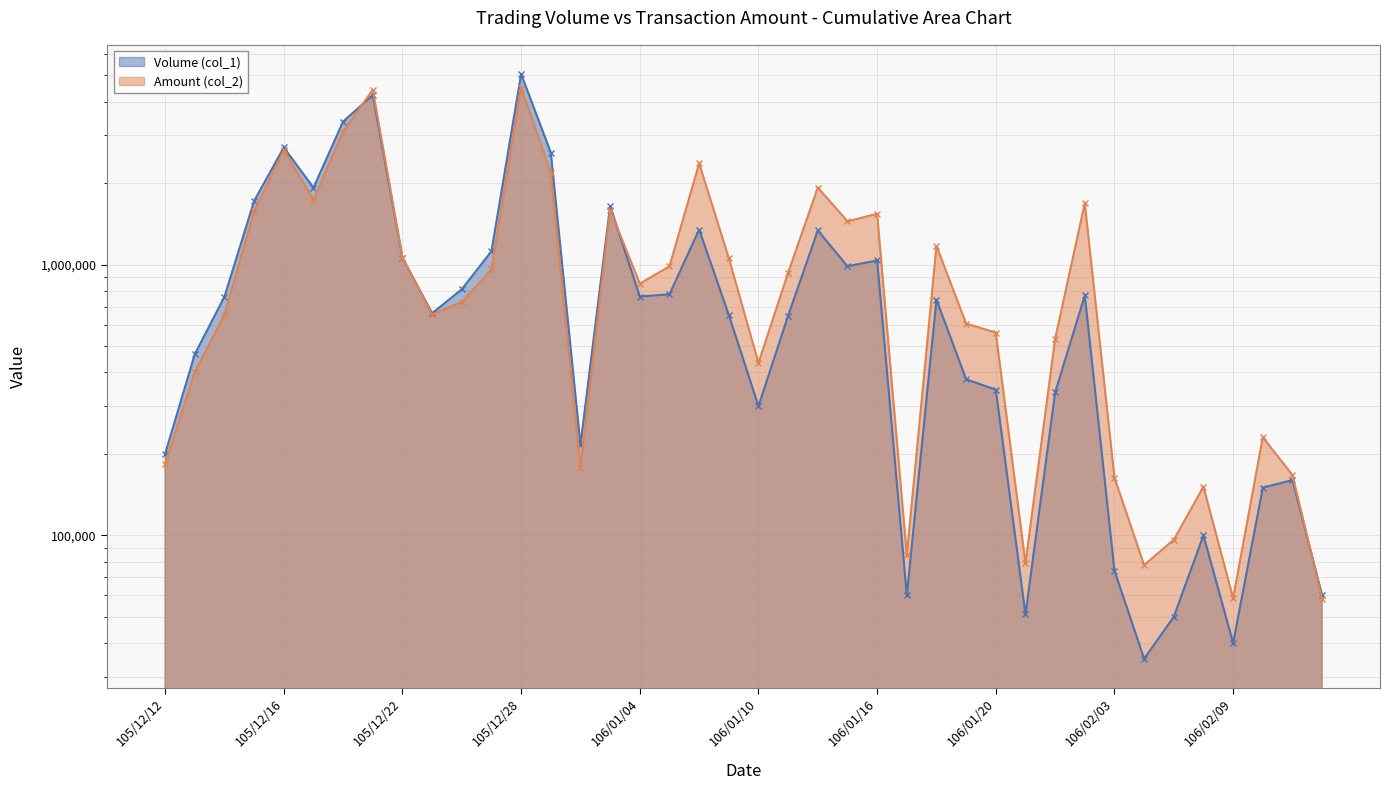

How many intersections are there between Amount (col_2) and Volume (col_1)?

4